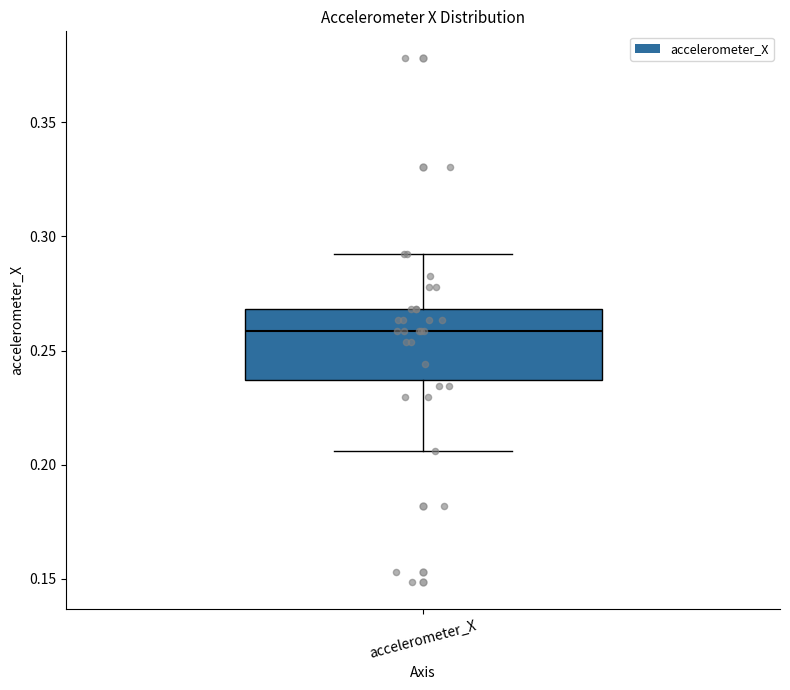

Where does the lower whisker of the box for accelerometer_X end on the y-axis? The values are not printed on the chart, so give them approximately, as read against the axis.

0.205